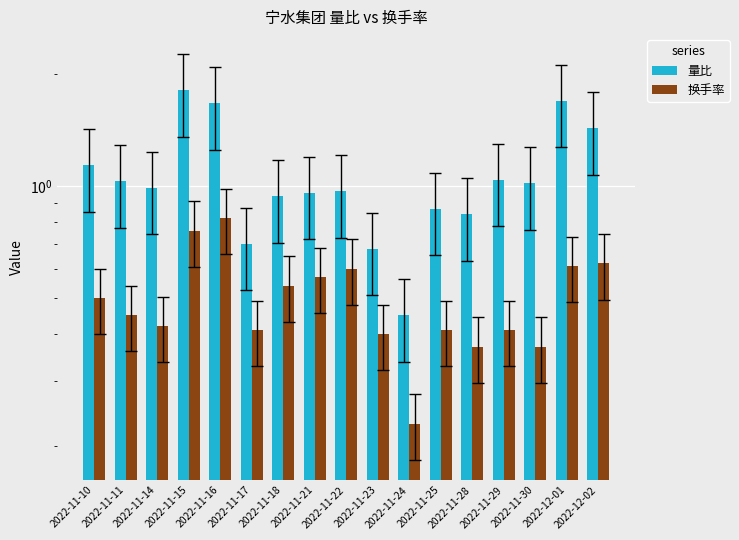

Does the chart contain stacked bars?

No